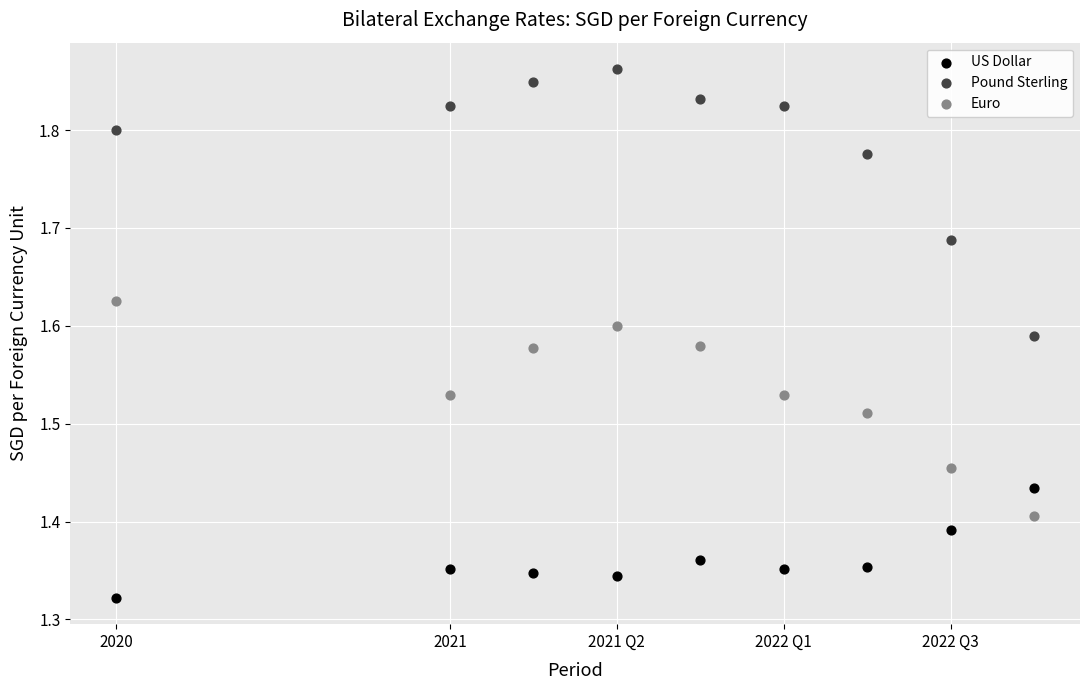

Which series contains the lowest Y value?

US Dollar